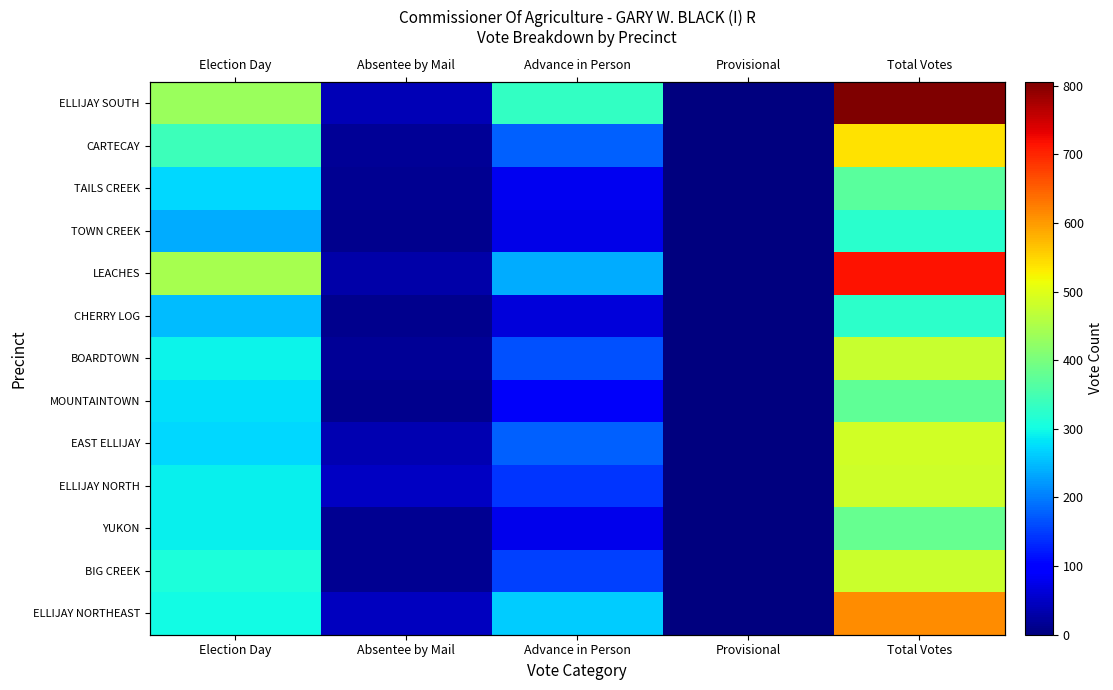

True or false: MOUNTAINTOWN has a value of 4 at Absentee by Mail.

False